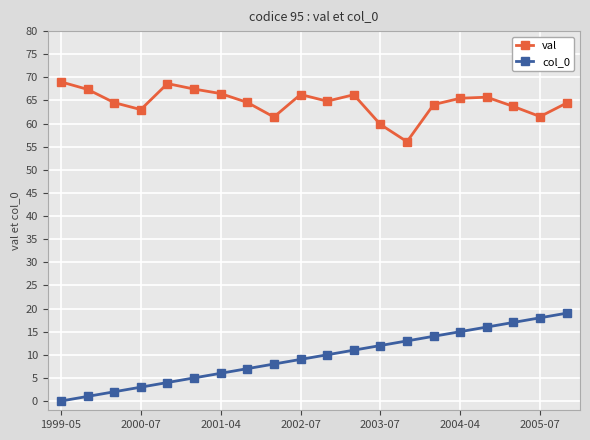

Which series has the largest total across all categories?

val